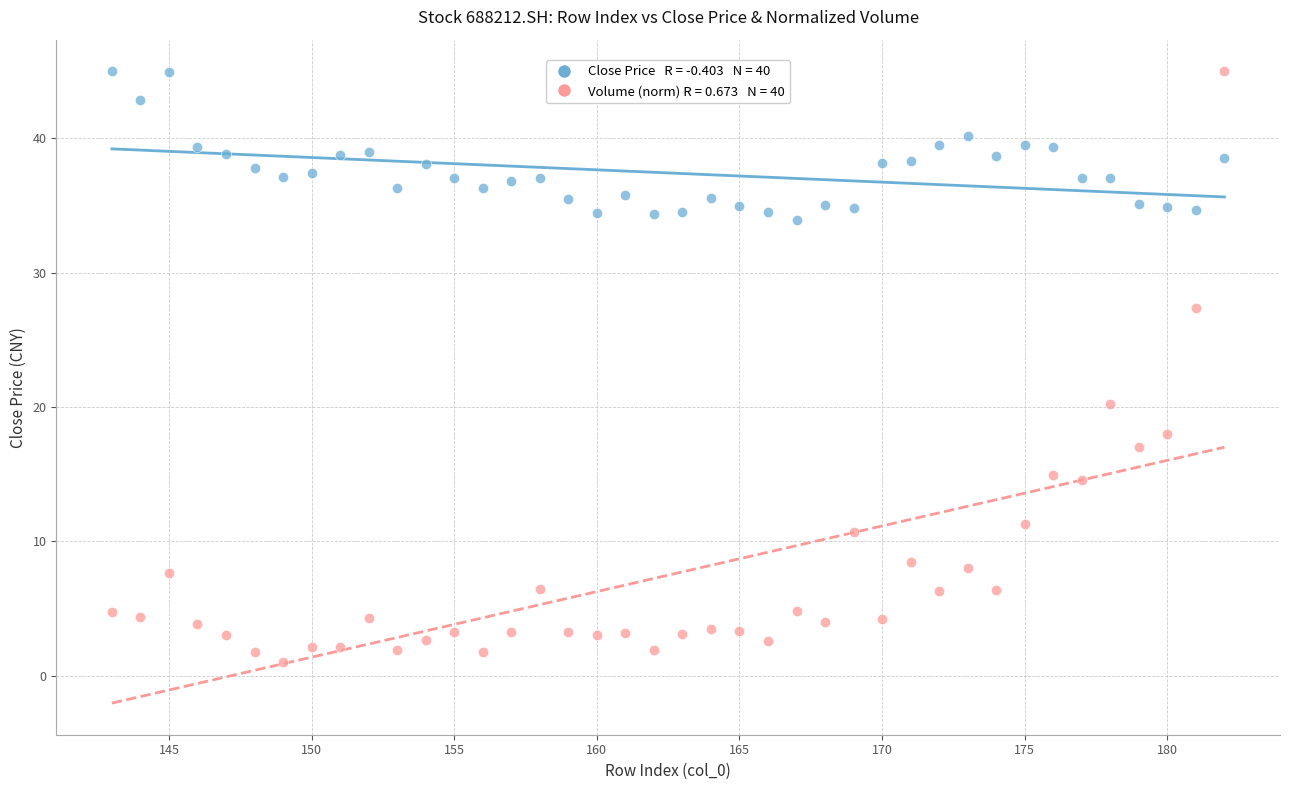

Across all series, what Y value is closest to 23?

20.2